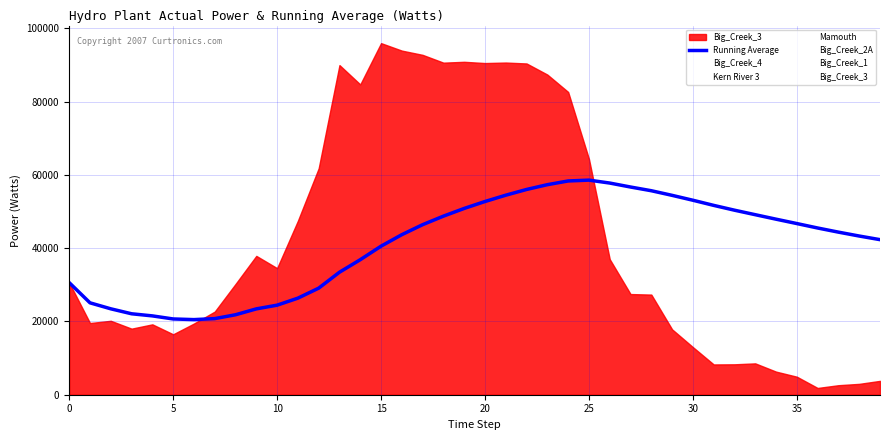

Where is the data nearest to the value 39530?

15